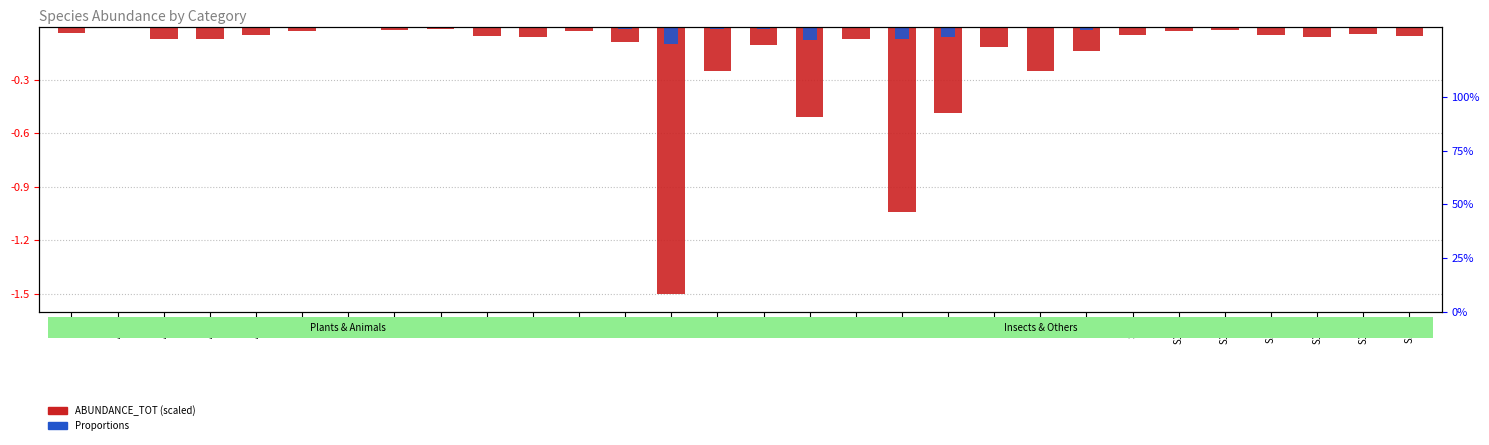

What is the label of the 15th bar from the right?

I3